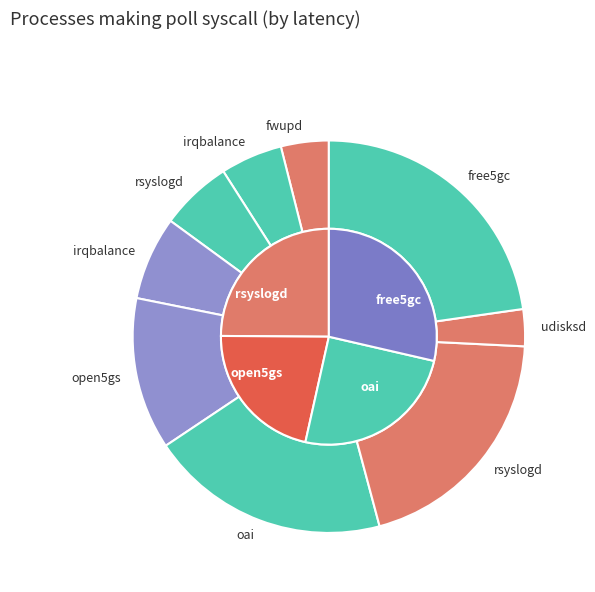

What percentage is NOT represented by 20?

94.4%